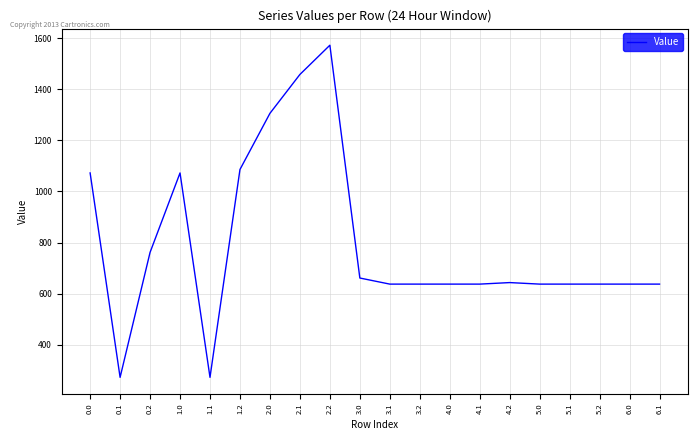

Approximately how many times larger is the value at 5.1 compared to 2.2?

0.4